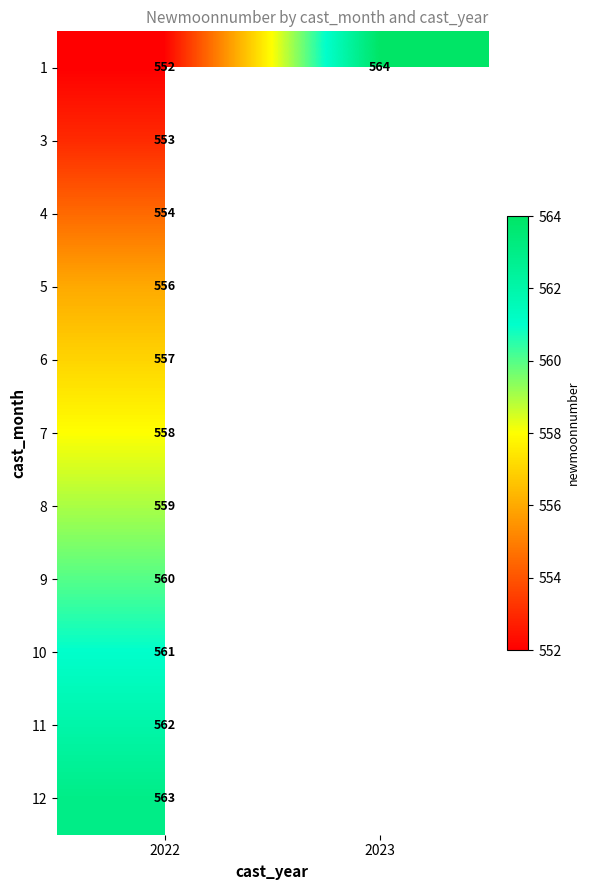

What is the spread (max minus min) of values at 2022?

11